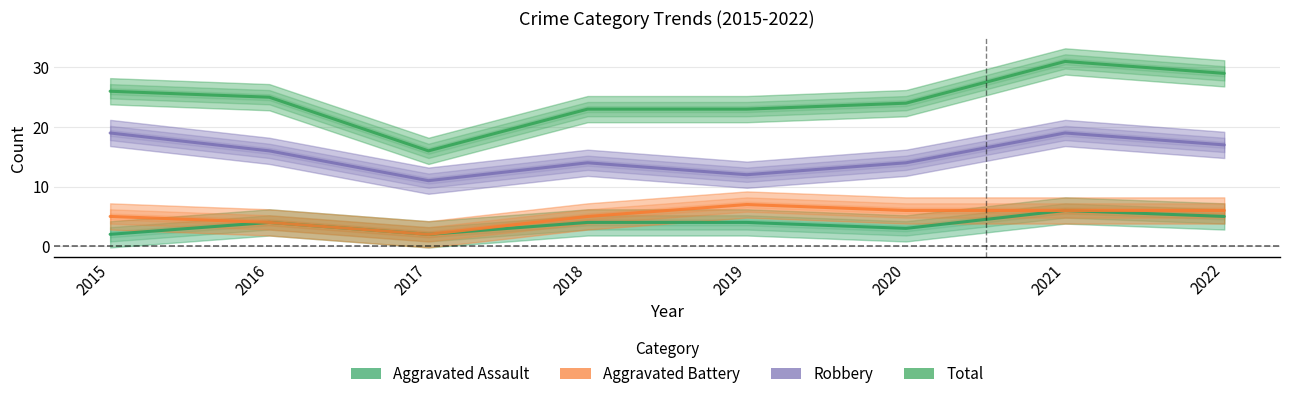

At which category does the chart reach its minimum across all series?

2015